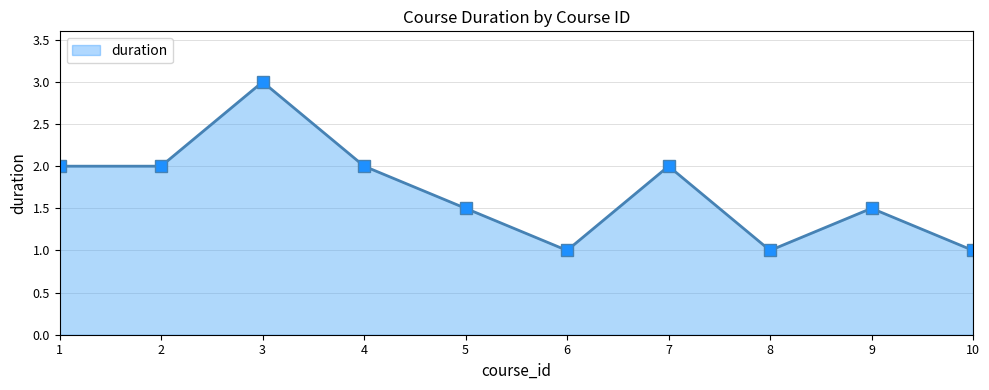

What is the smallest value displayed?

1.0